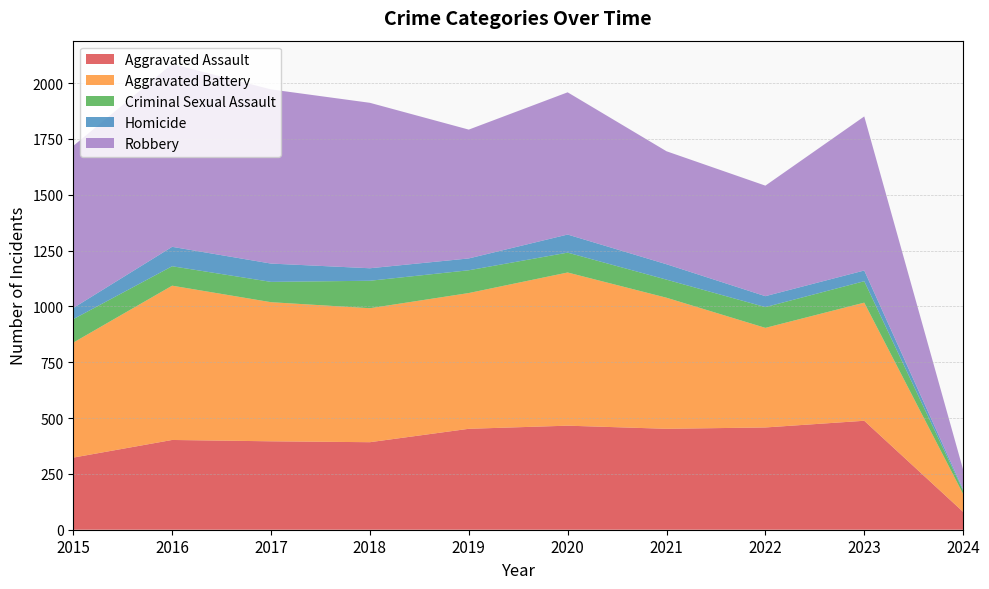

Reading left to right, what are all the values shown in this chart?

Aggravated Assault: 2015=323	2016=402	2017=396	2018=392	2019=452	2020=466	2021=452	2022=458	2023=488	2024=80
Aggravated Battery: 2015=515	2016=691	2017=623	2018=600	2019=608	2020=686	2021=587	2022=446	2023=529	2024=80
Criminal Sexual Assault: 2015=105	2016=87	2017=91	2018=123	2019=102	2020=89	2021=81	2022=93	2023=96	2024=15
Homicide: 2015=50	2016=87	2017=82	2018=56	2019=53	2020=81	2021=69	2022=49	2023=48	2024=6
Robbery: 2015=726	2016=819	2017=780	2018=741	2019=577	2020=637	2021=506	2022=495	2023=690	2024=88